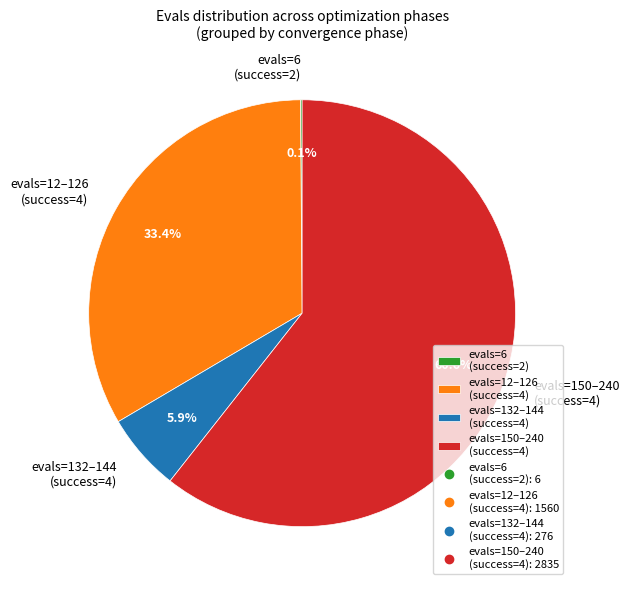

Which has a higher value, evals=150–240 (success=4) or evals=12–126 (success=4)?

evals=150–240 (success=4)